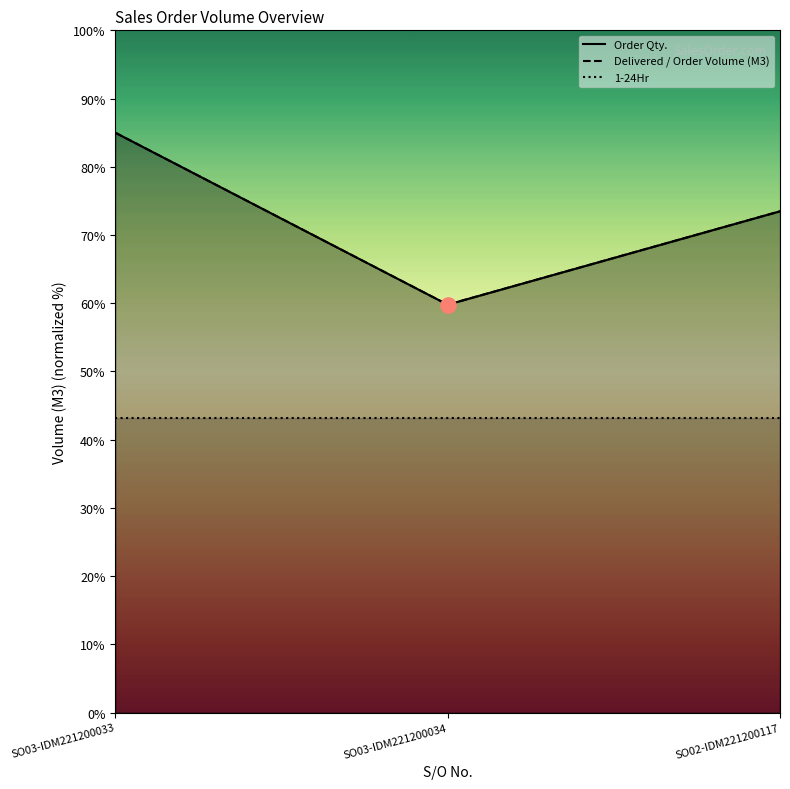

At how many categories does at least one series exceed 45?

3